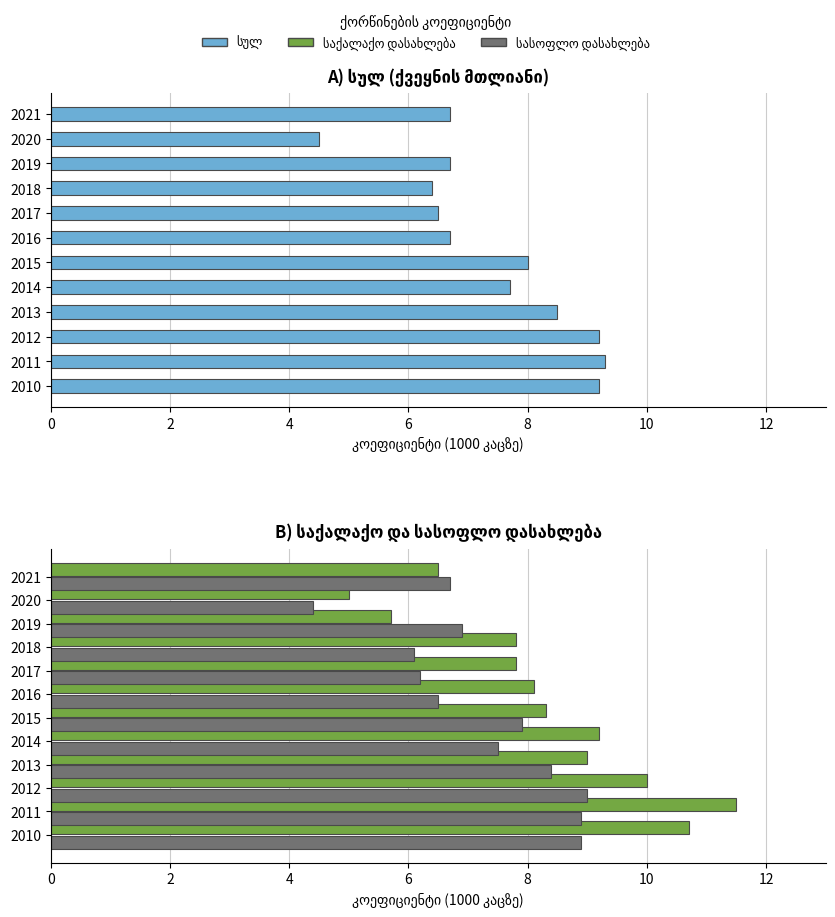

Reading left to right, what are all the values shown in this chart?

სულ: 9.2	9.3	9.2	8.5	7.7	8.0	6.7	6.5	6.4	6.7	4.5	6.7
საქალაქო დასახლება: 10.7	11.5	10.0	9.0	9.2	8.3	8.1	7.8	7.8	5.7	5.0	6.5
სასოფლო დასახლება: 8.9	8.9	9.0	8.4	7.5	7.9	6.5	6.2	6.1	6.9	4.4	6.7